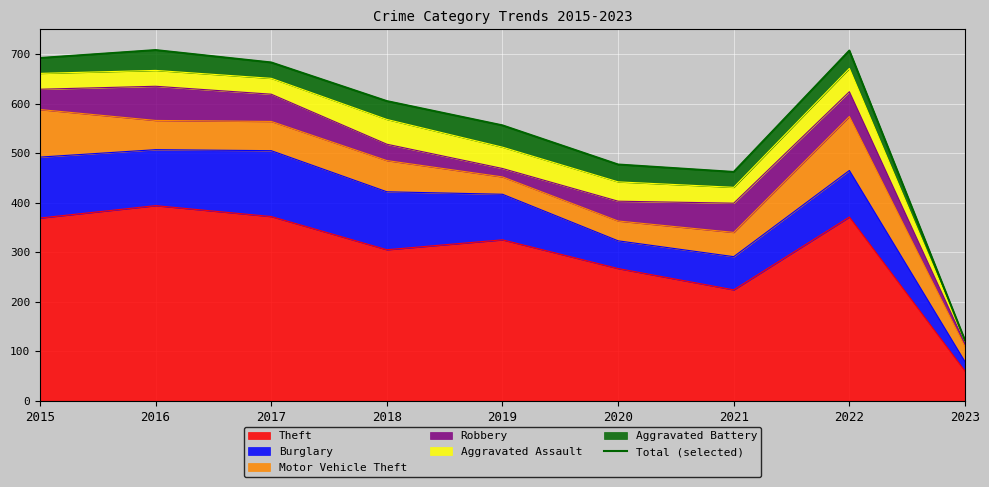

True or false: the data shows 107 at 2020.

False